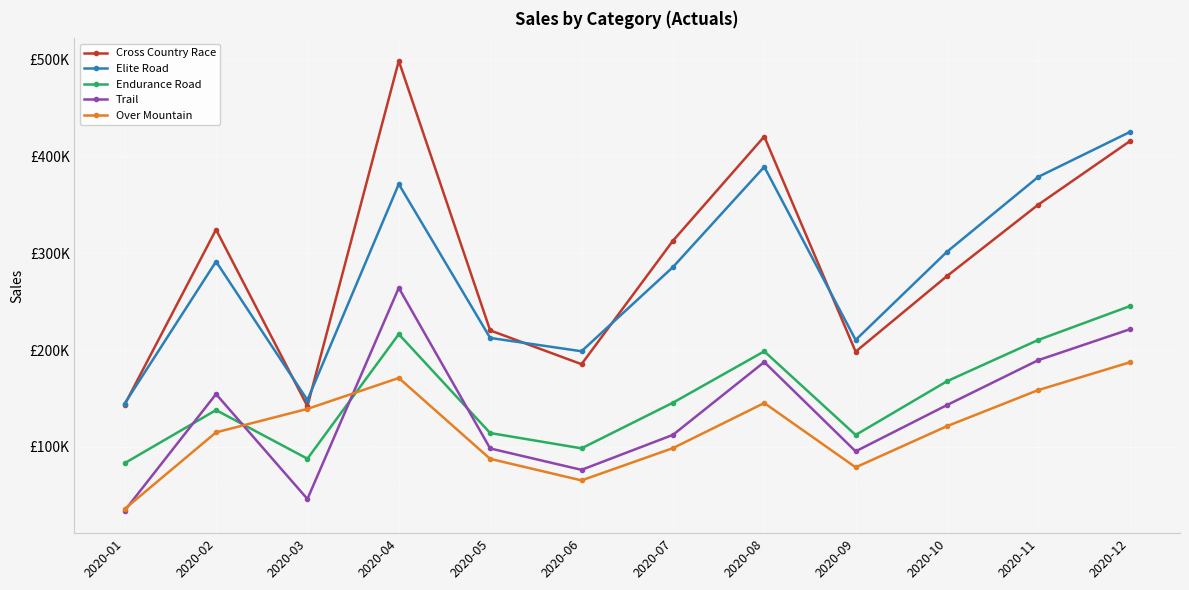

At which label does Cross Country Race first exceed 312800?

2020-02